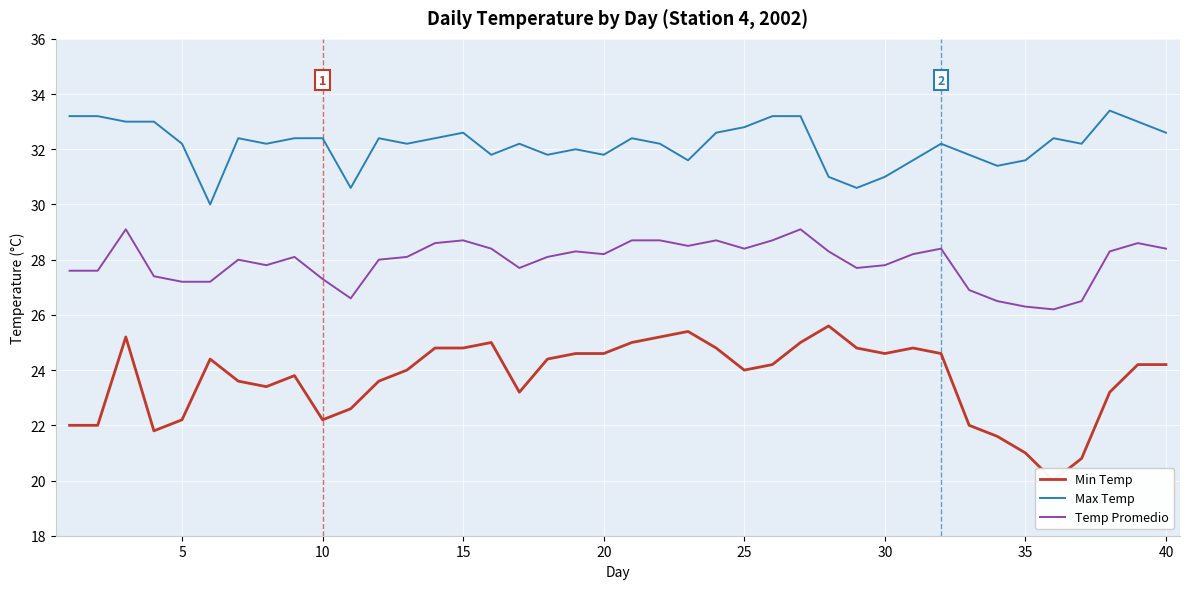

True or false: Max Temp and Temp Promedio intersect in this chart.

False